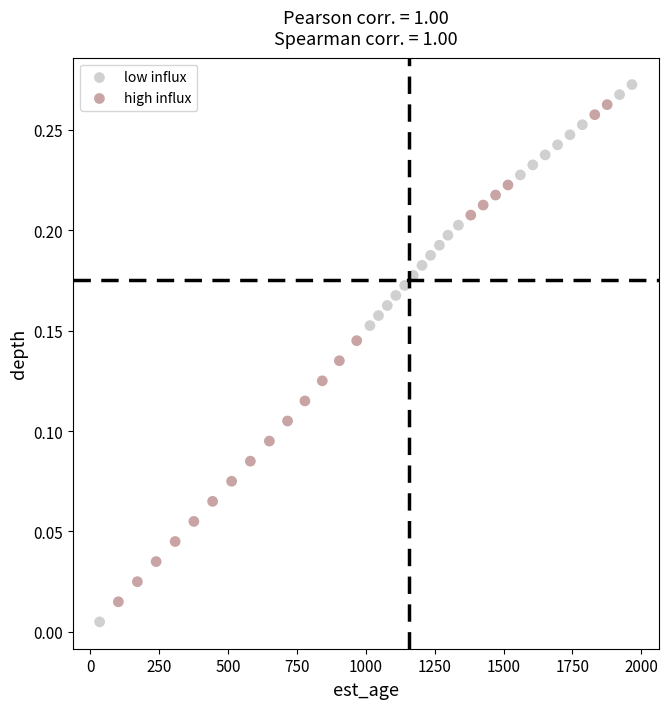

What are all the series names shown in the legend?

low influx, high influx